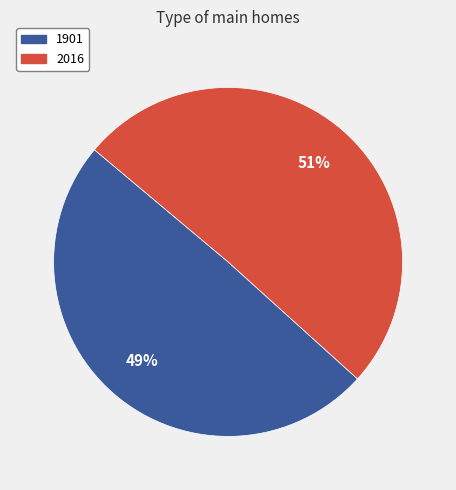

Approximately how many times larger is the value at 1901 compared to 2016?

1.0